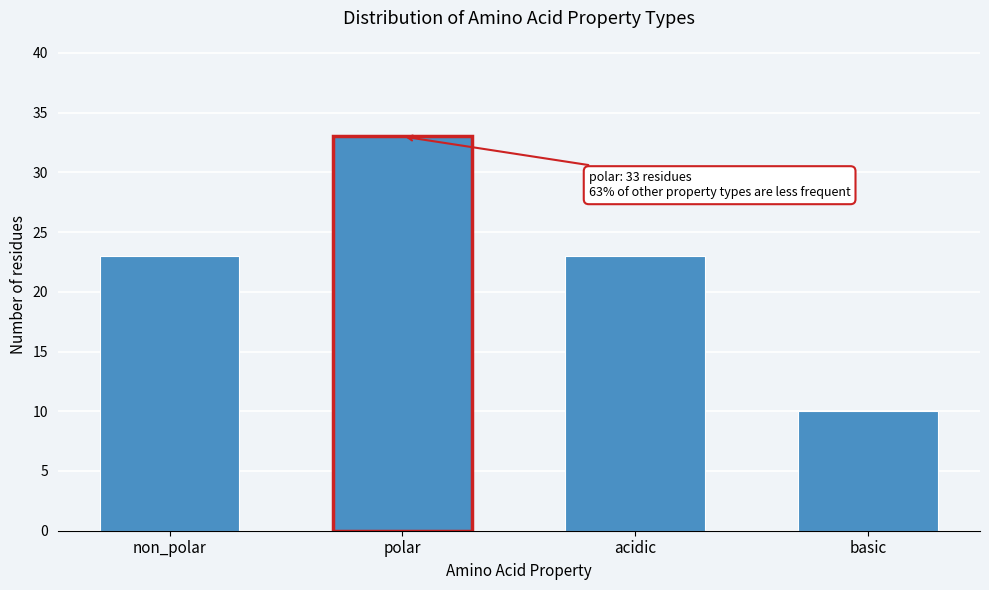

Reading left to right, what are all the values shown in this chart?

non_polar=23	polar=33	acidic=23	basic=10